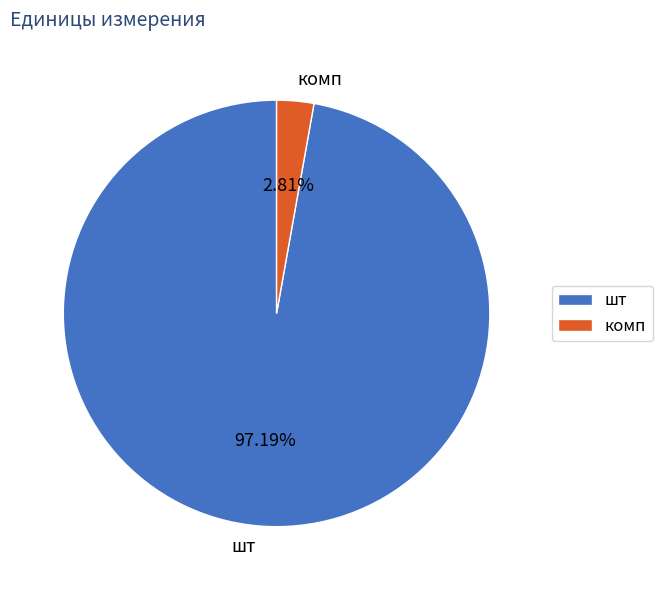

What is the largest slice in the pie chart?

шт